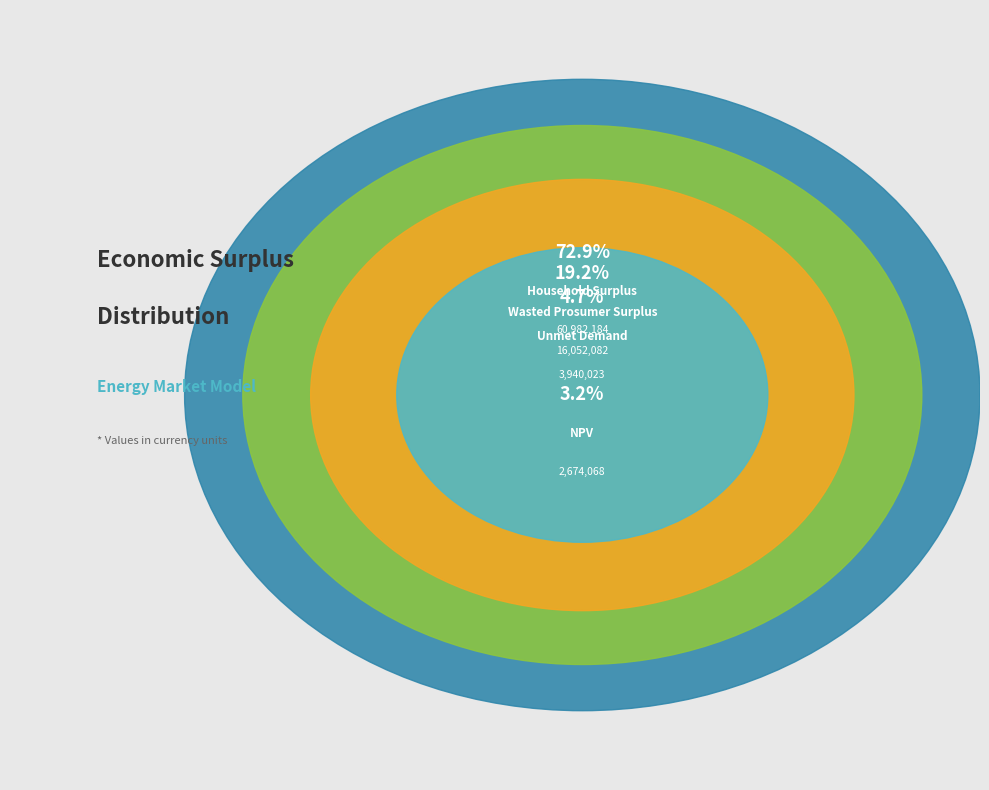

Which category accounts for the majority?

Household Surplus